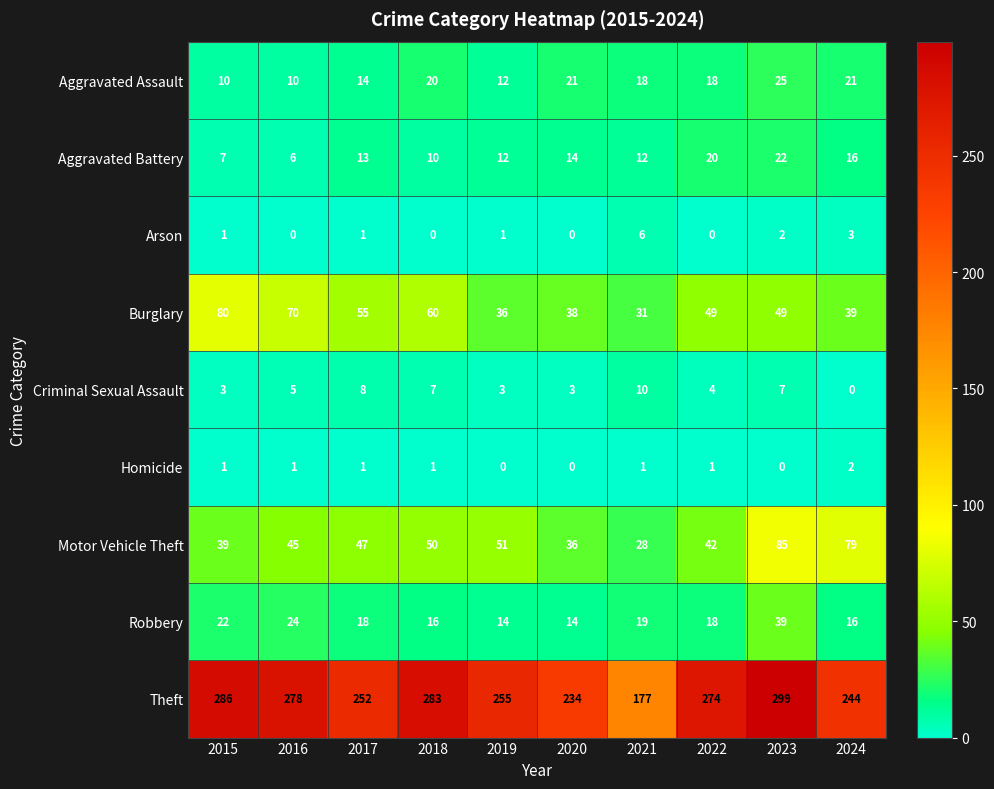

Which series has the largest range (max minus min)?

Theft